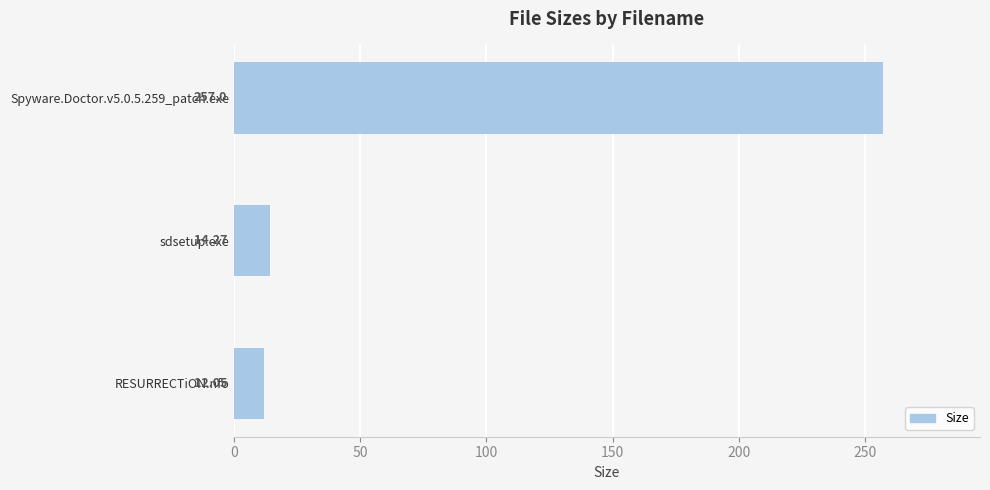

Where is the data nearest to the value 134?

sdsetup.exe